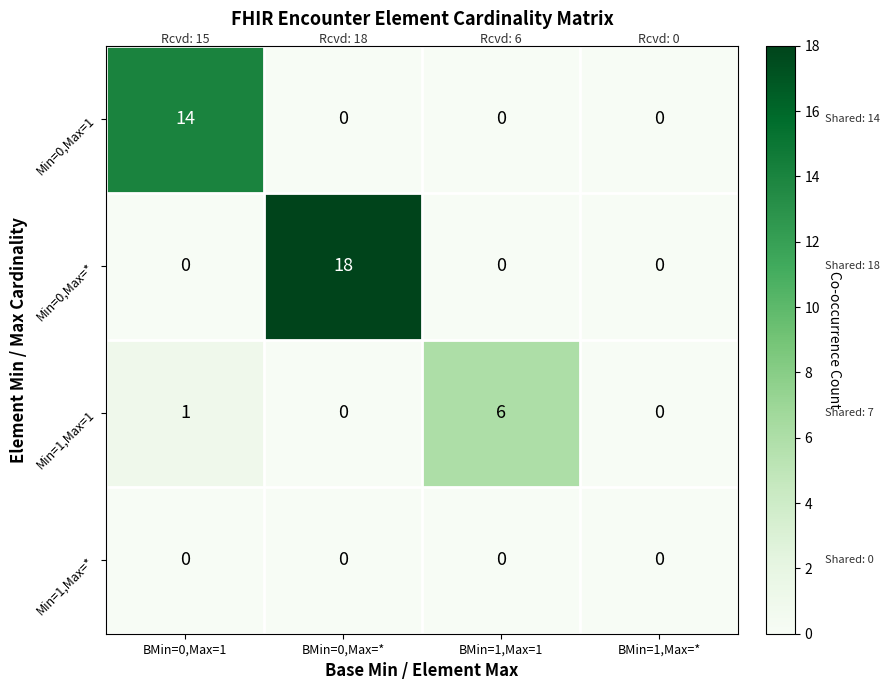

What is the sum of all Min=0,Max=* values?

18